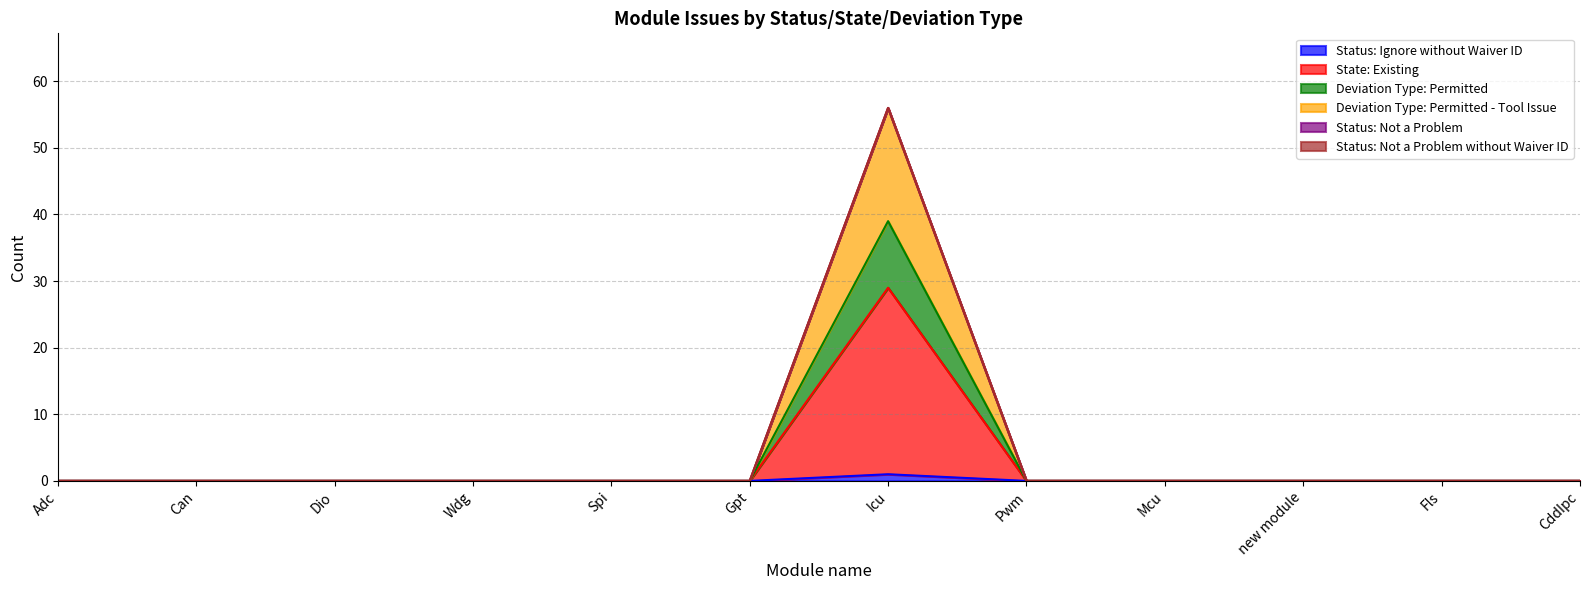

Is it true that Status: Ignore without Waiver ID equals 0 at Fls?

True